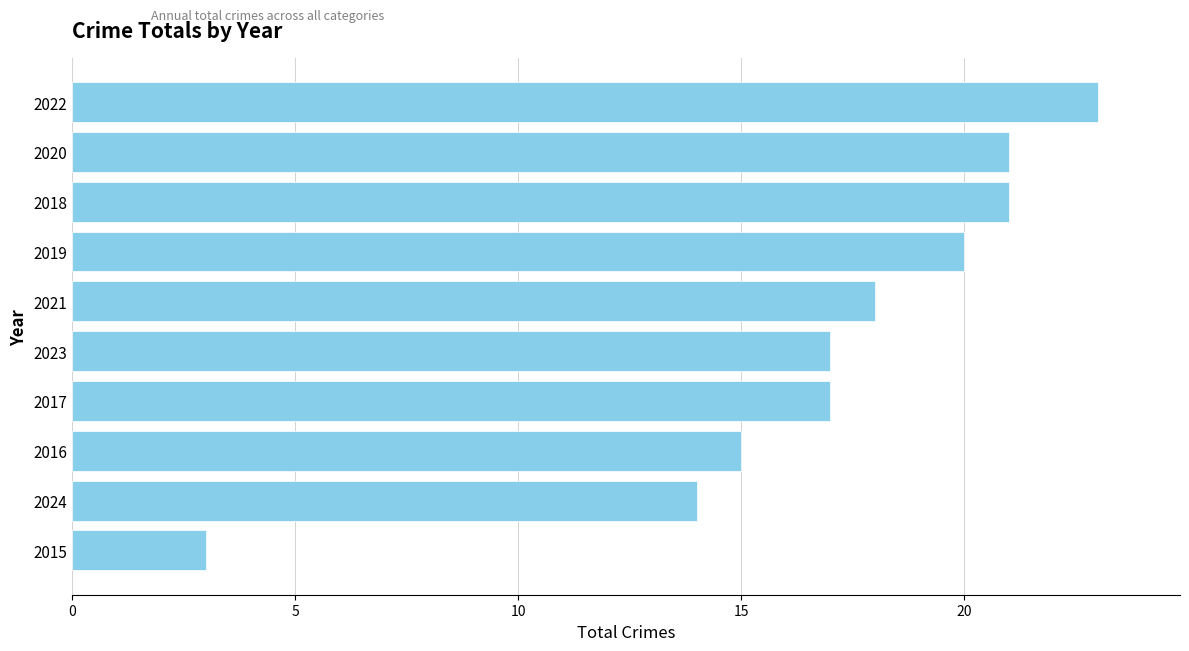

What is the sum of all values?

169